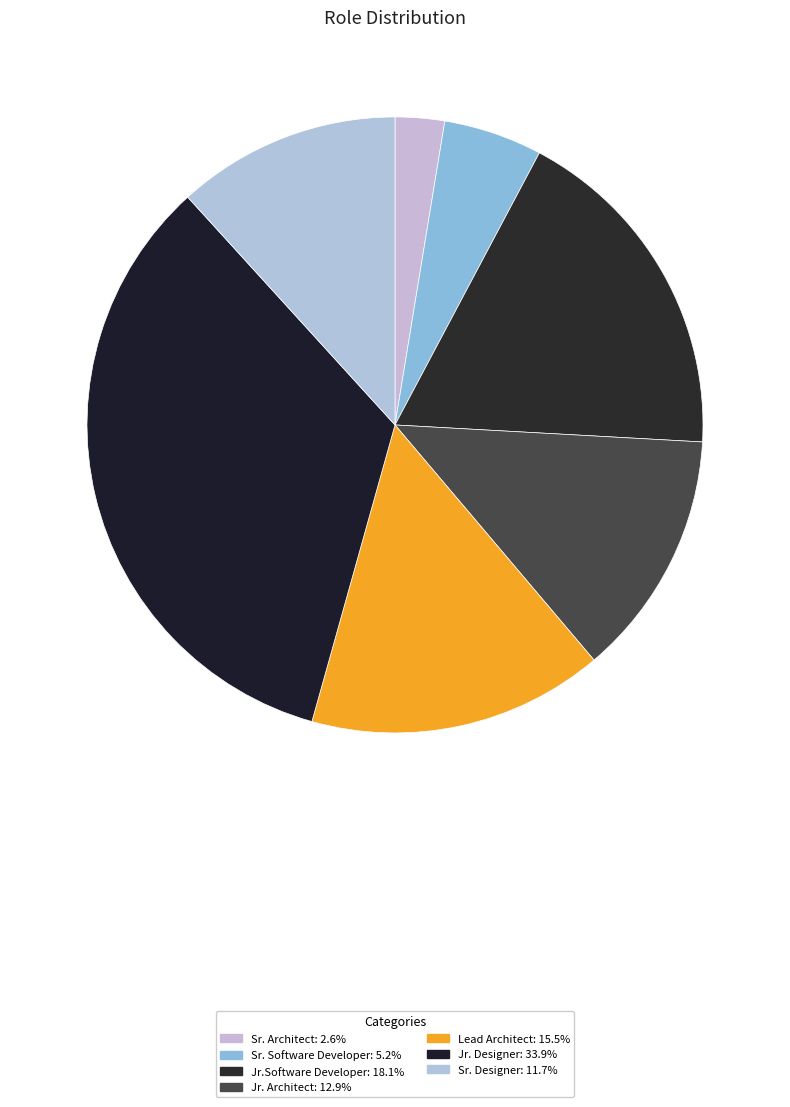

Count the number of slices in the pie.

7